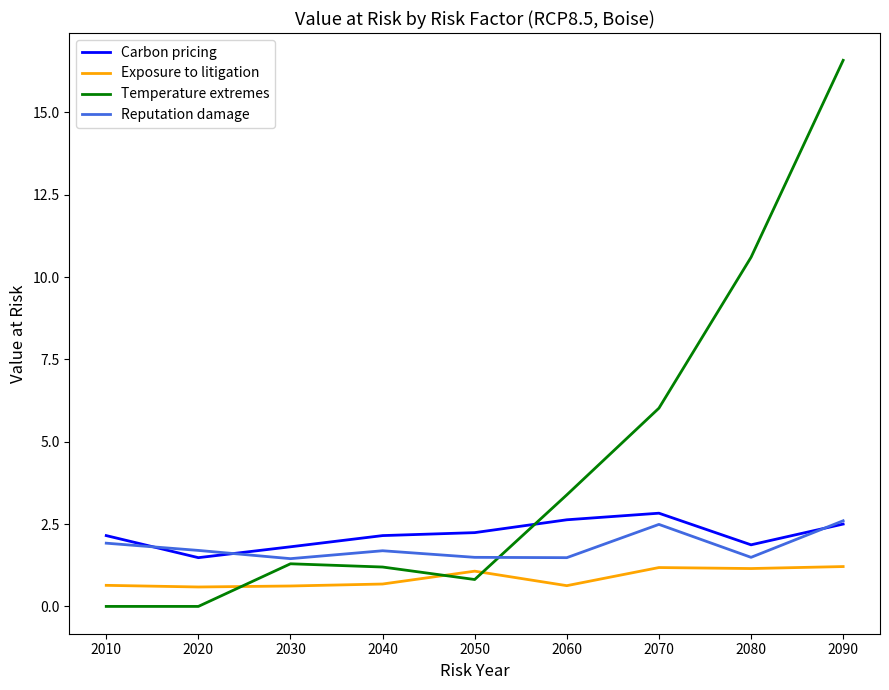

Count the number of categories in the chart.

9